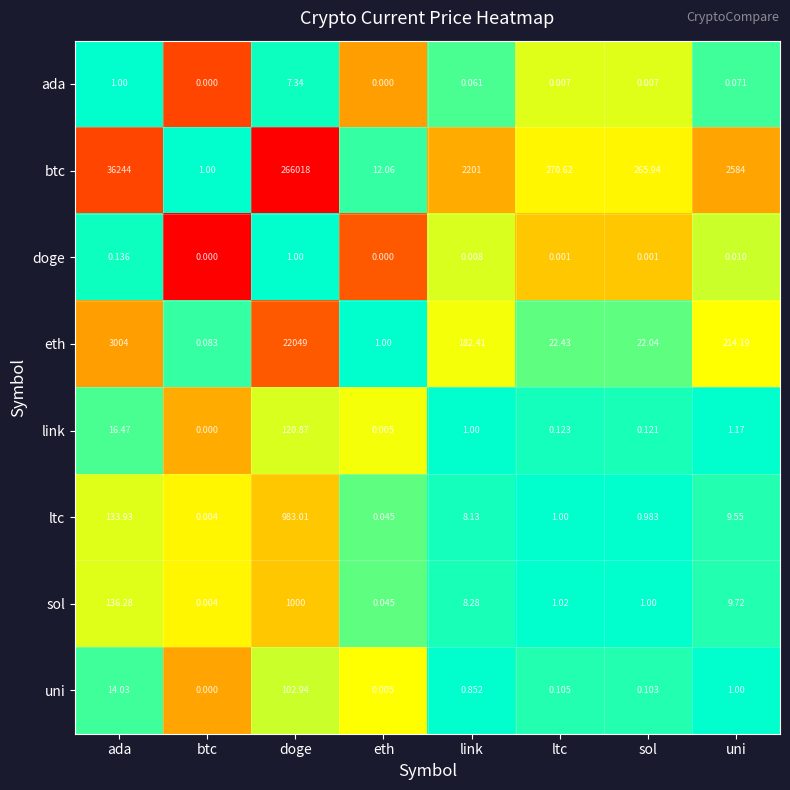

Which category has the lowest value in the ltc series?

btc